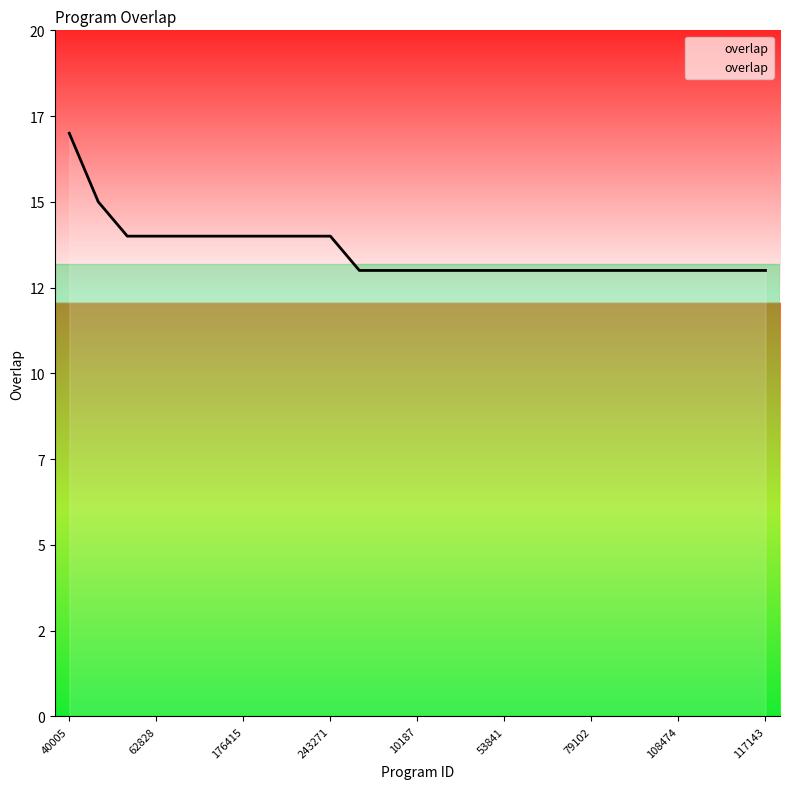

What is the difference between the maximum and minimum values?

4